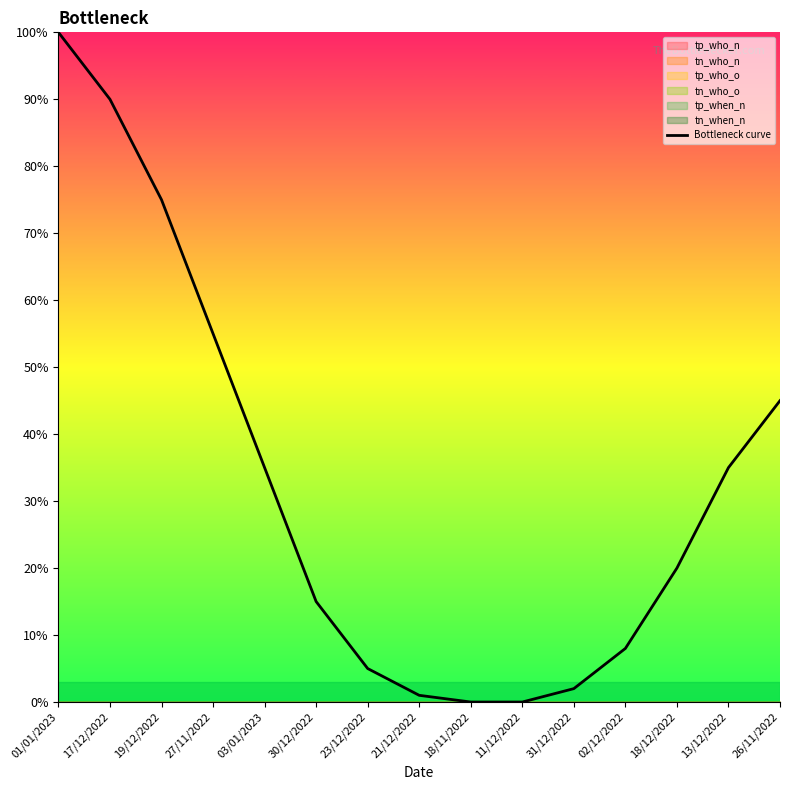

What is the ratio of the value at 21/12/2022 to the value at 18/12/2022?

0.1